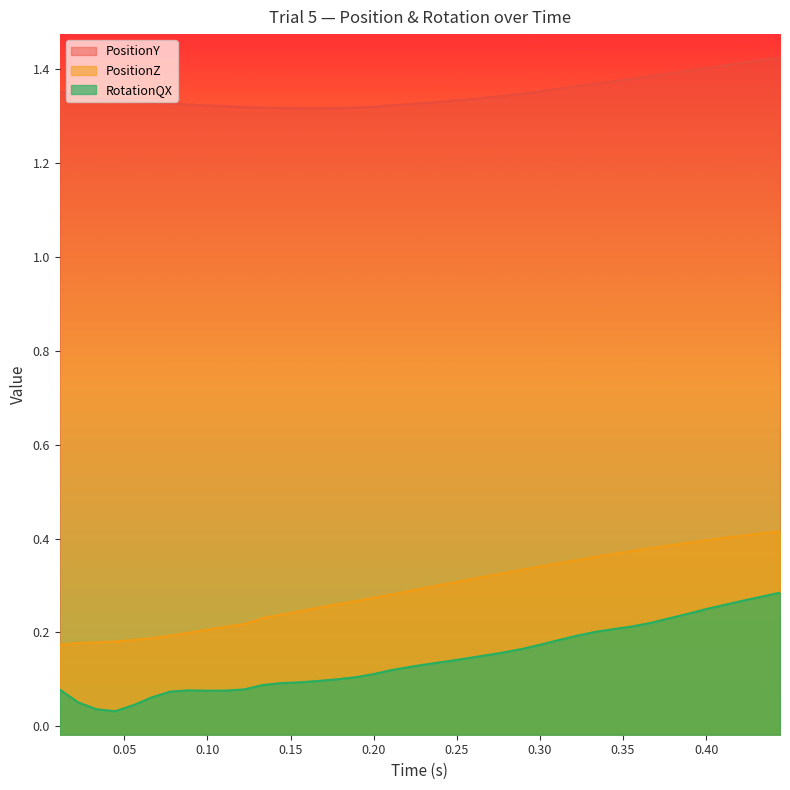

Rank the series by their maximum value, from highest to lowest.

PositionY, PositionZ, RotationQX